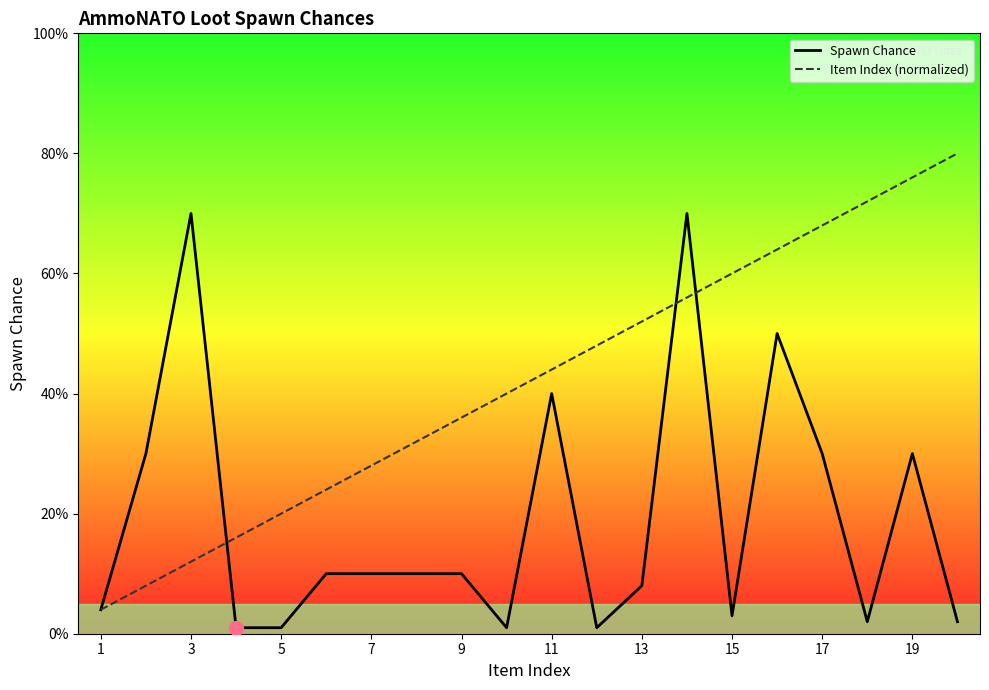

In Spawn Chance, how many points are higher than both neighbors (excluding endpoints)?

5